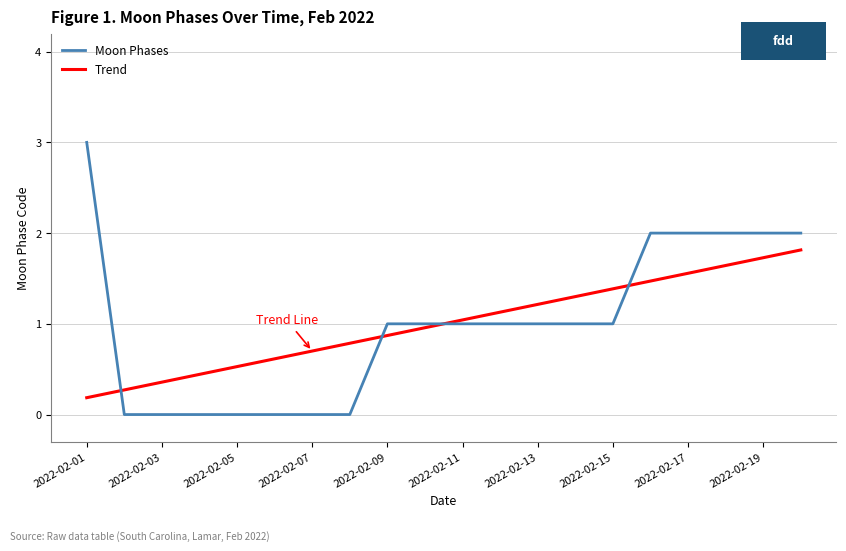

Reading left to right, list all the values displayed in this chart.

Moon Phases: 3.0	0.0	0.0	0.0	0.0	0.0	0.0	0.0	1.0	1.0	1.0	1.0	1.0	1.0	1.0	2.0	2.0	2.0	2.0	2.0
Trend: 0.2	0.3	0.4	0.4	0.5	0.6	0.7	0.8	0.9	1.0	1.0	1.1	1.2	1.3	1.4	1.5	1.6	1.6	1.7	1.8